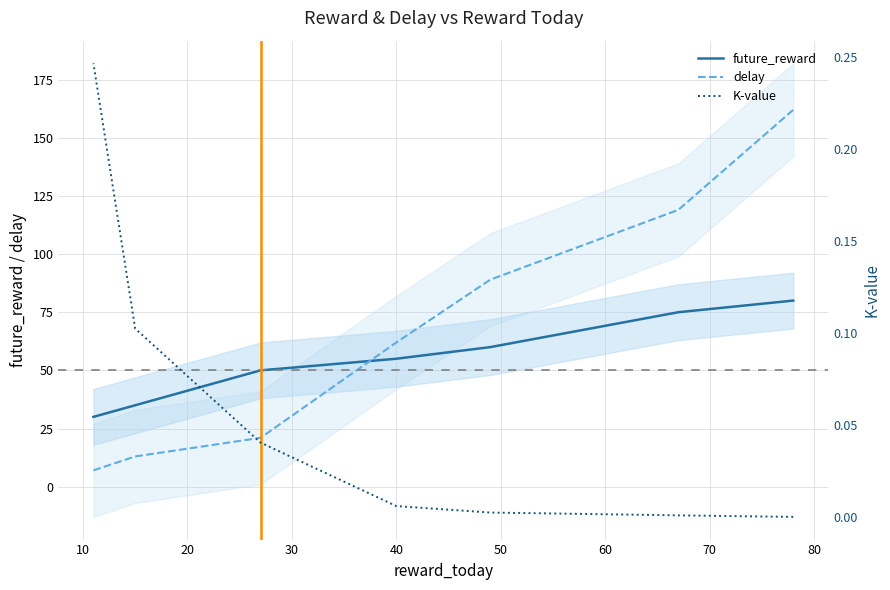

True or false: future_reward and K-value cross at least once.

False